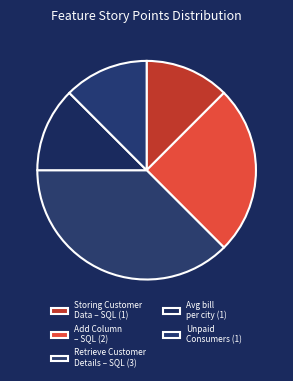

How many segments does this pie chart have?

5